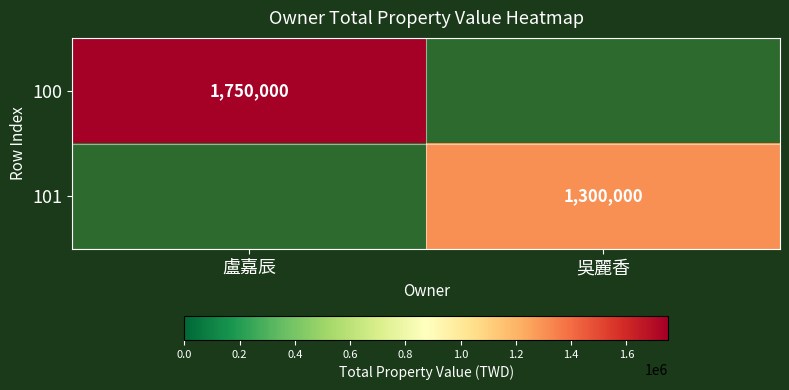

The 101 series shows 1300000 at 吳麗香. True or false?

True